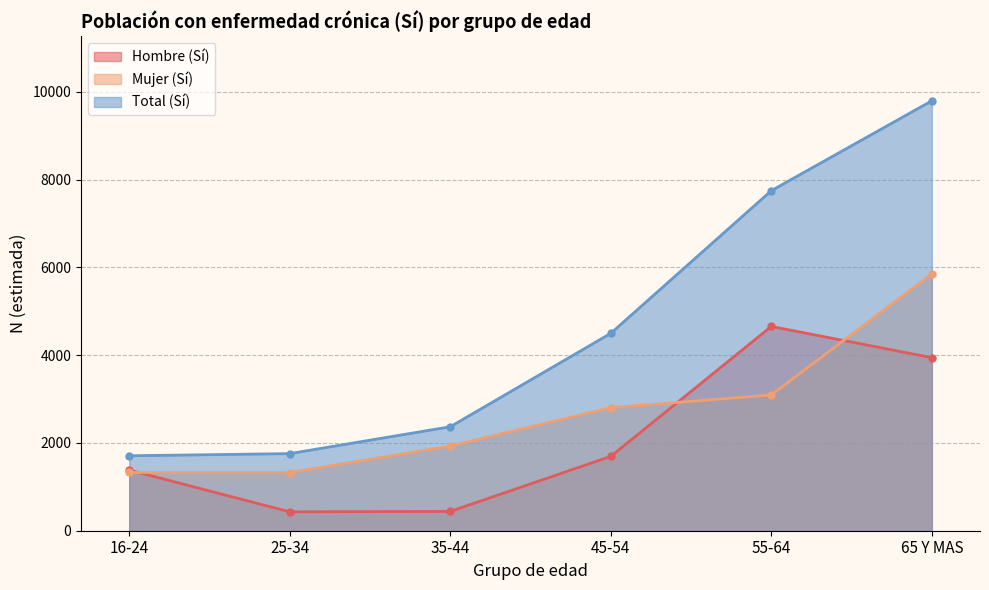

List the series in order of their peak value, highest first.

Total (Sí), Mujer (Sí), Hombre (Sí)